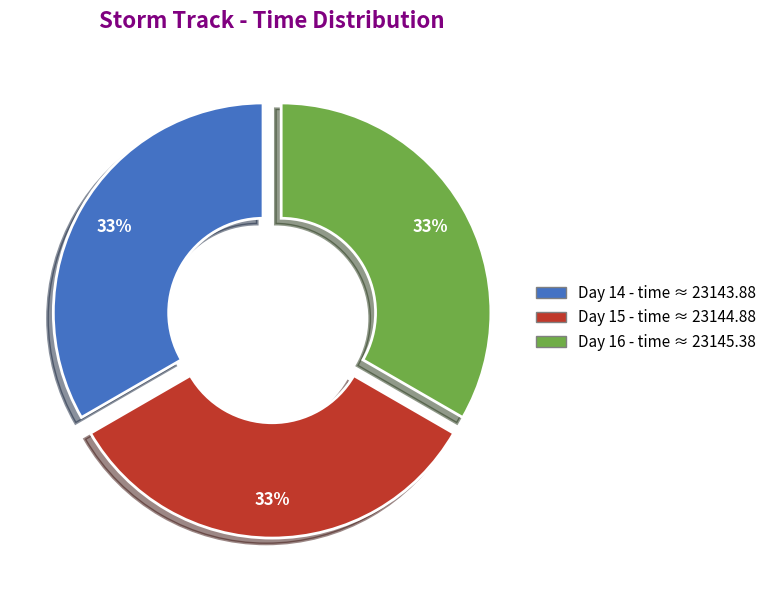

Count the number of slices in the pie.

3